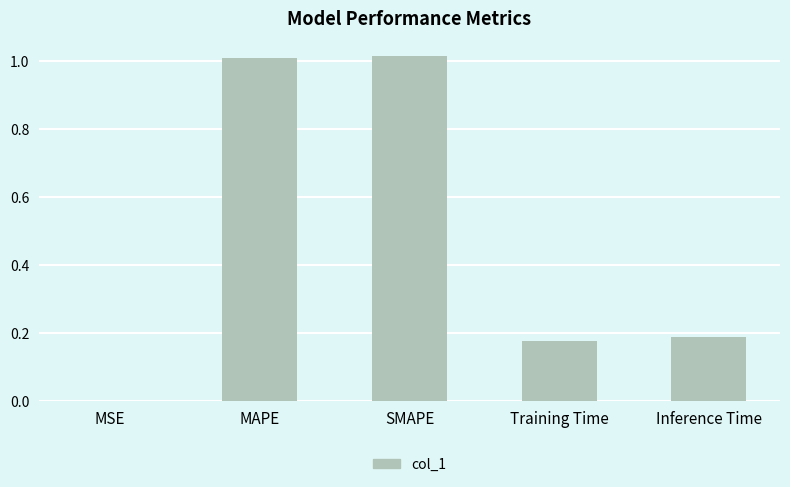

Where is the data nearest to the value 0?

MSE